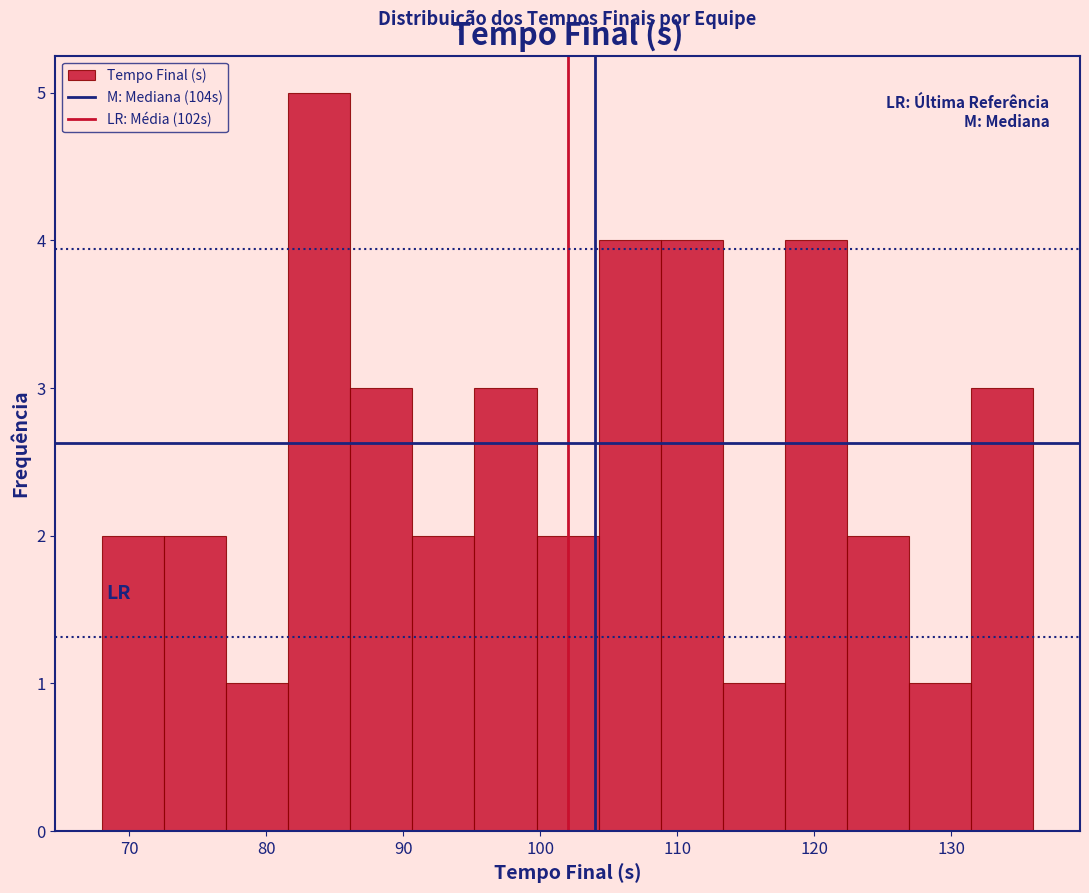

Reading left to right, list every bar in this chart as the range it spans on the x-axis followed by its height. Neither the bar edges nor the heights are printed on the chart, so give them approximately, as read against the axes.

68 to 73: 2
73 to 77: 2
77 to 82: 1
82 to 86: 5
86 to 91: 3
91 to 95: 2
95 to 100: 3
100 to 104: 2
104 to 109: 4
109 to 113: 4
113 to 118: 1
118 to 122: 4
122 to 127: 2
127 to 131: 1
131 to 136: 3